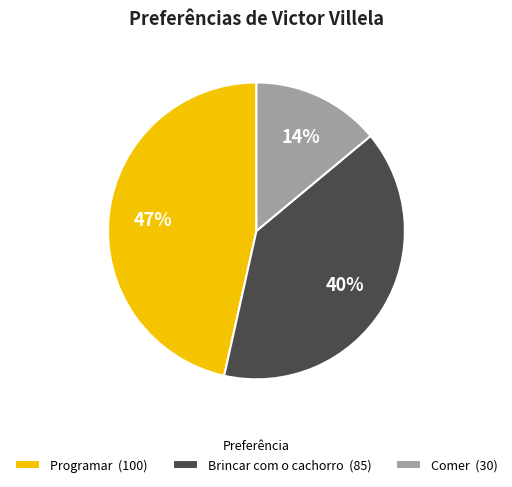

Which has a higher value, Brincar com o cachorro (85) or Comer (30)?

Brincar com o cachorro (85)